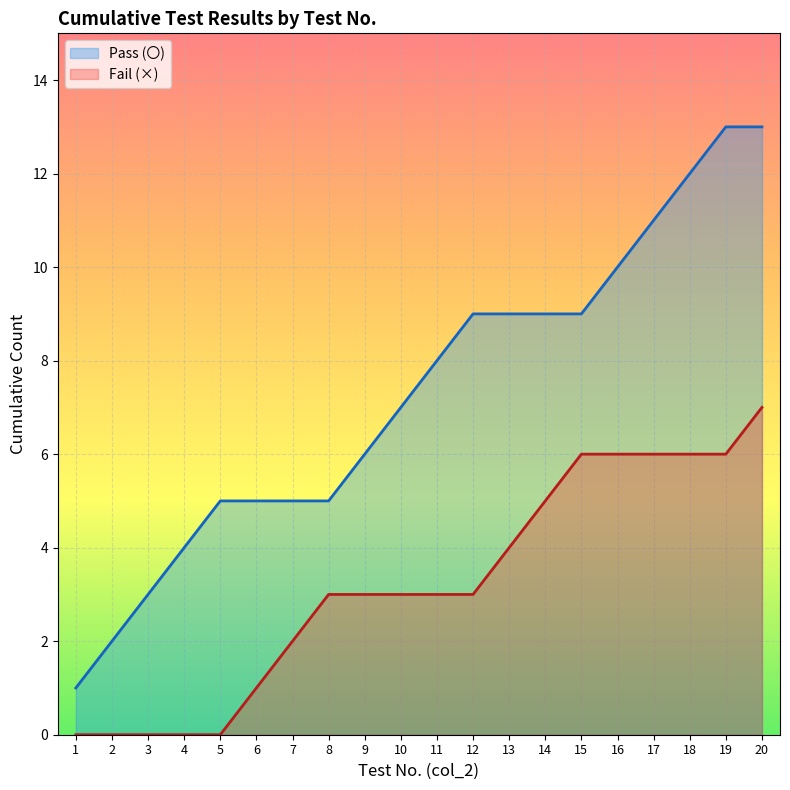

The chart shows a value of 9 at 15. True or false?

True